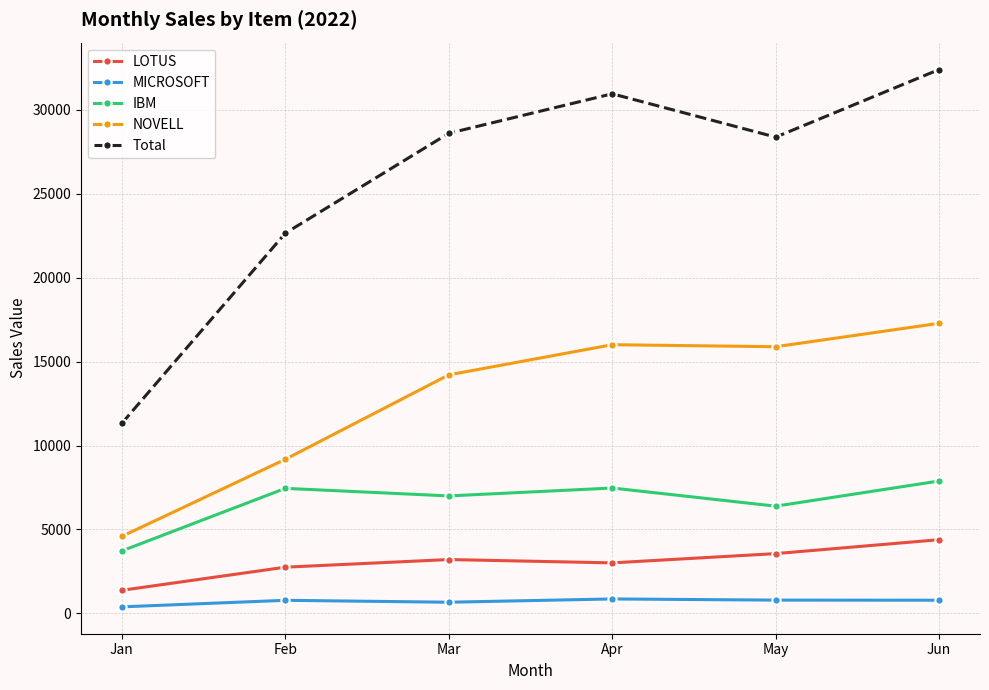

True or false: IBM and Total cross at least once.

False